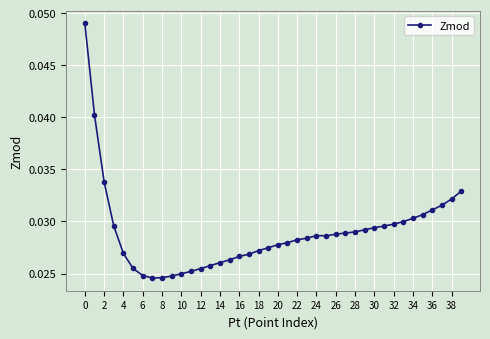

Count the number of data series in this chart.

1